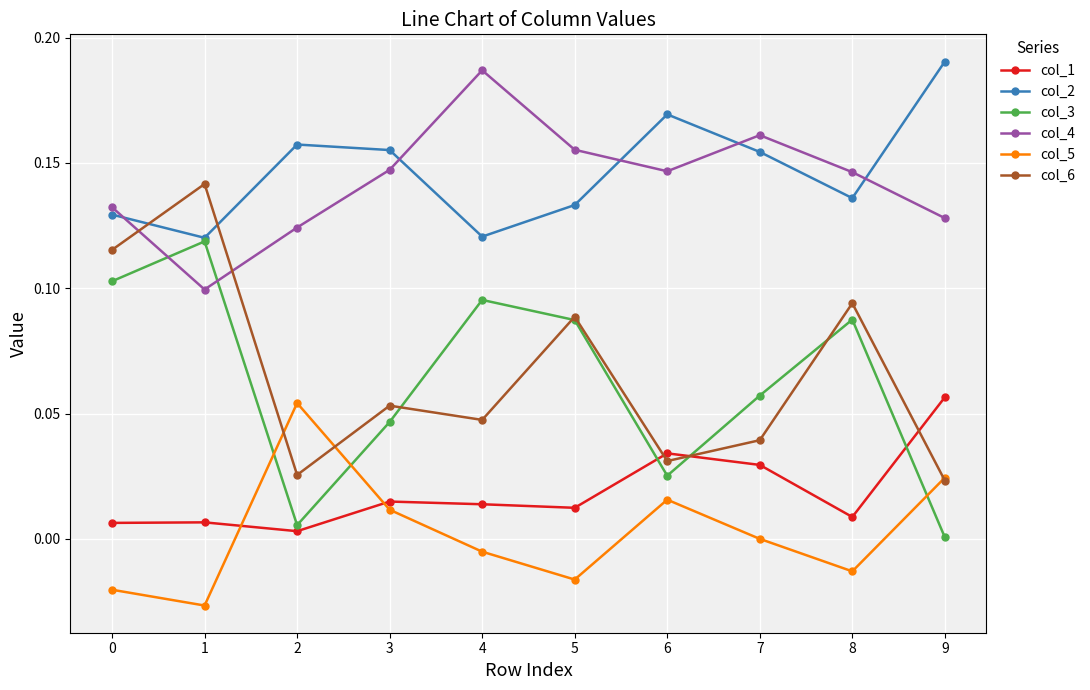

Rank the series by their maximum value, from lowest to highest.

col_5, col_1, col_3, col_6, col_4, col_2